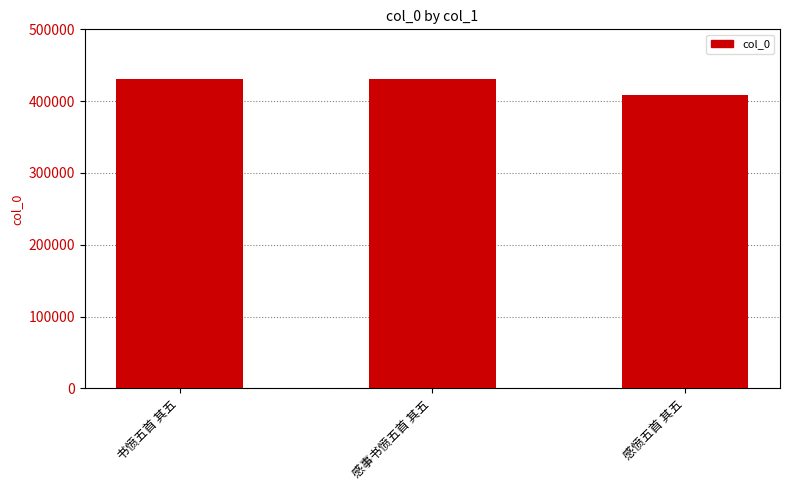

Where is the data nearest to the value 419558?

书愤五首 其五